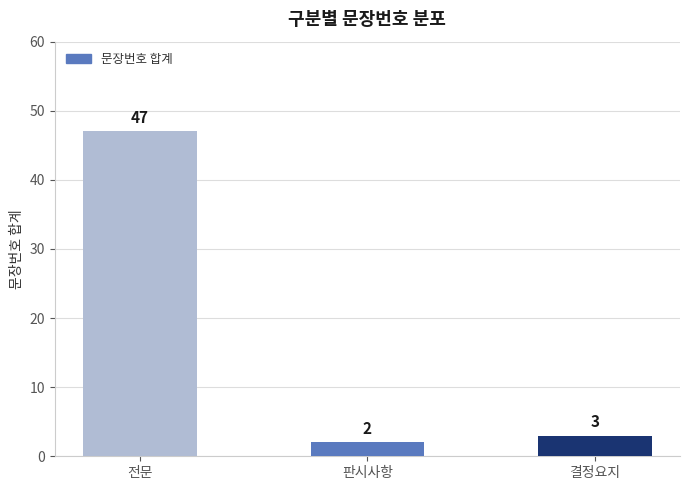

What is the minimum value shown in the chart?

2